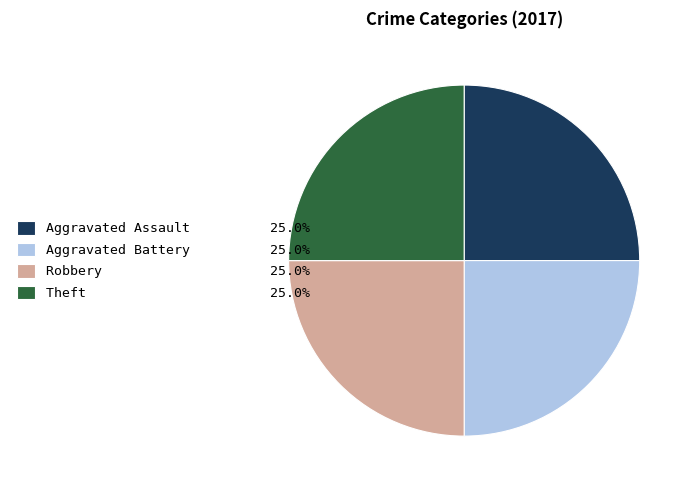

Is there a majority slice in this chart?

No